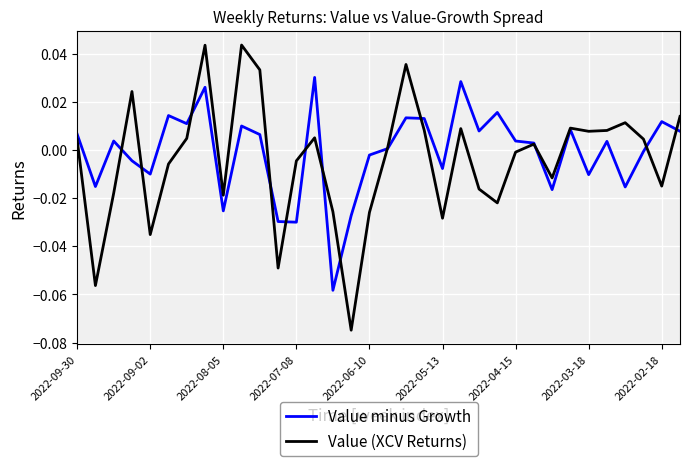

After their last crossing, which series has the higher values: Value (XCV Returns) or Value minus Growth?

Value (XCV Returns)